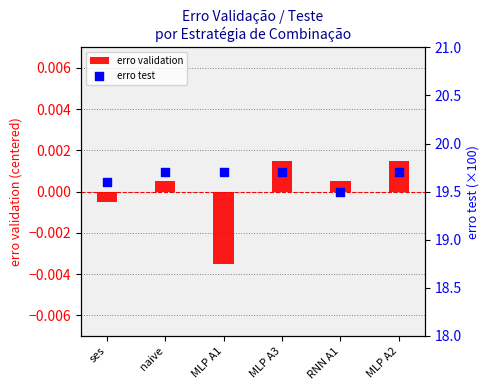

What is the total value across all series at MLP A1?

19.7